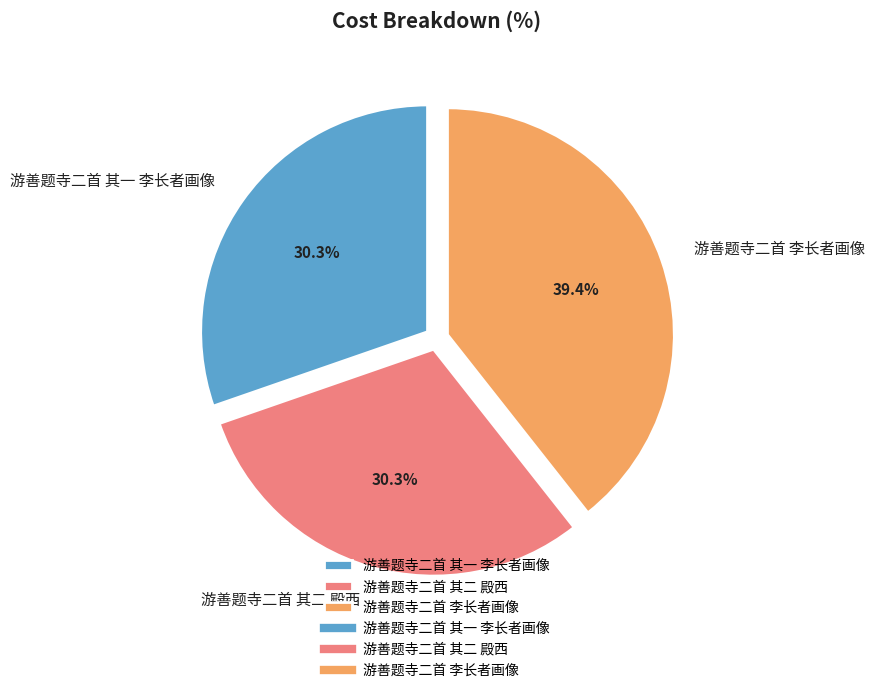

To the nearest percent, what percentage of the pie is 游善题寺二首 其一 李长者画像?

30%